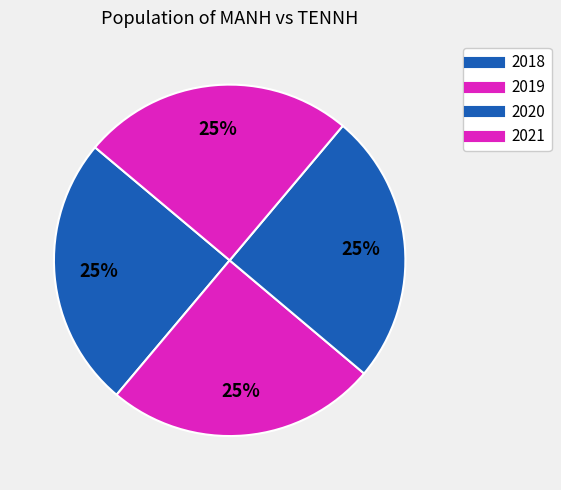

How many slices are in this pie chart?

4